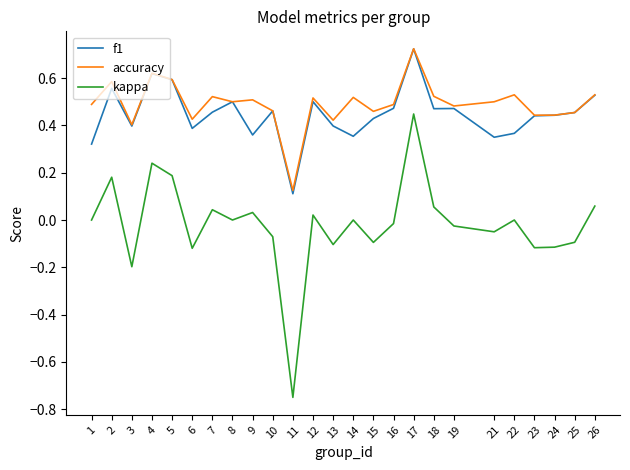

How many accuracy values are between 0 and 1?

25